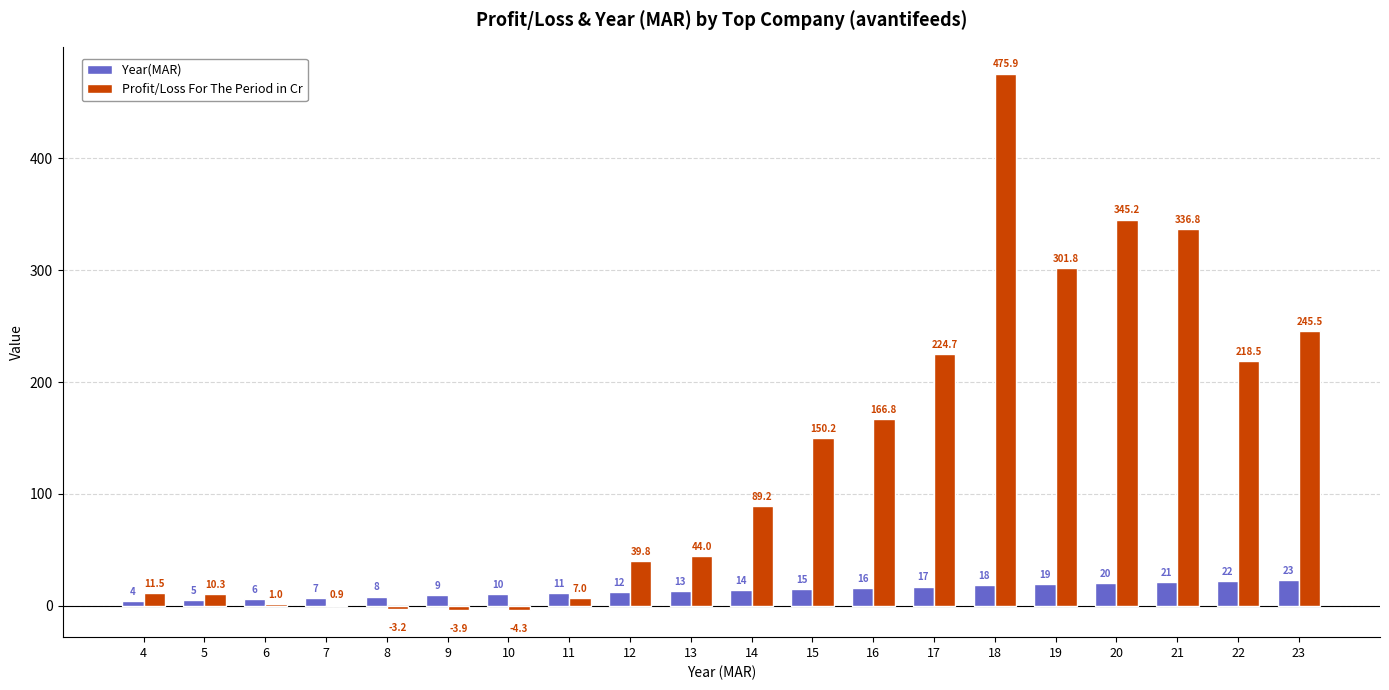

How many categories are shown in the chart?

20